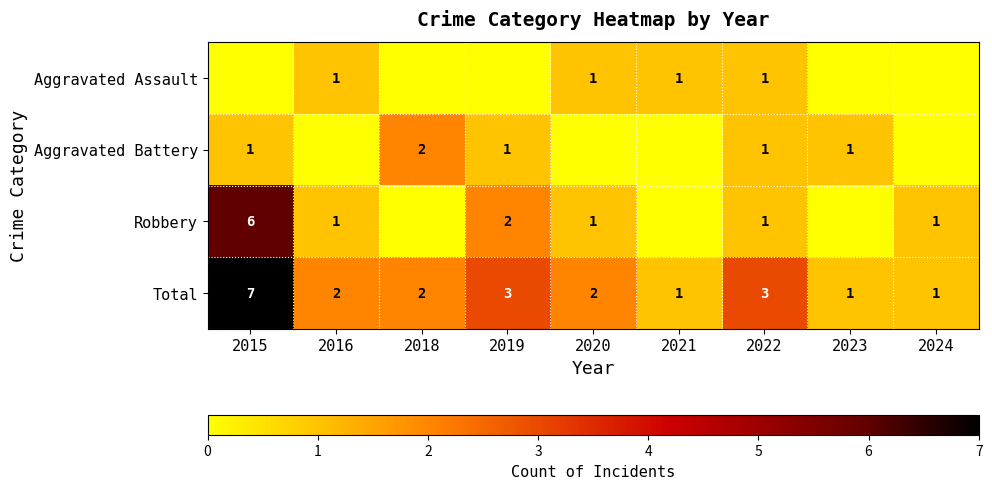

Is the value of Total at 2018 greater than the value of Aggravated Assault at 2020?

Yes